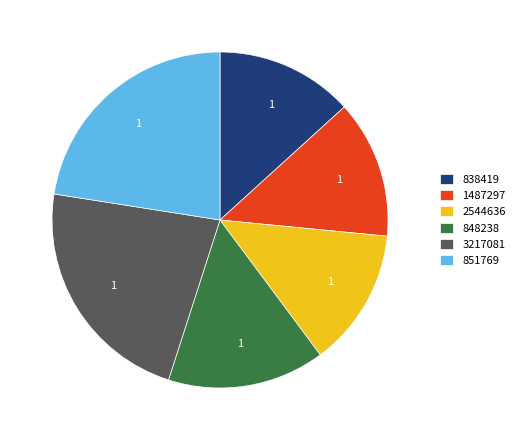

Approximately how many times larger is the value at 851769 compared to 1487297?

1.7